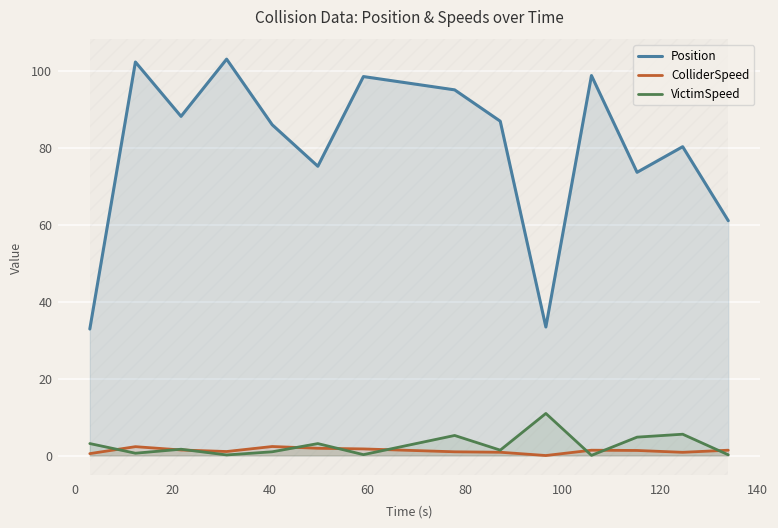

Which series has the widest spread of values?

Position